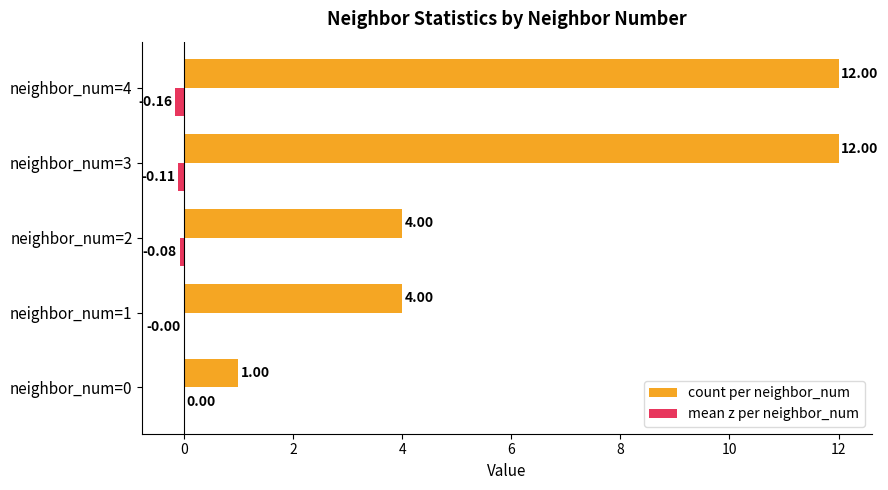

At which category is the sum across all series the highest?

neighbor_num=3